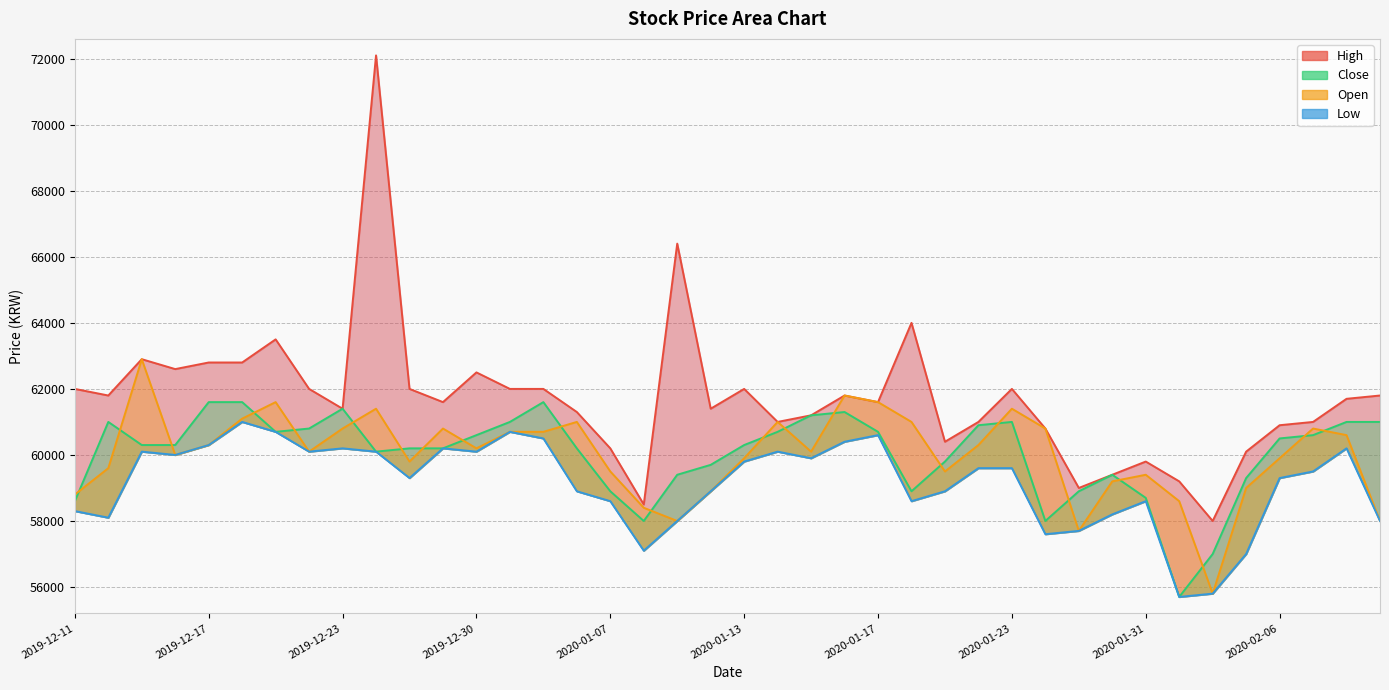

What is the highest value of the Close series?

61600